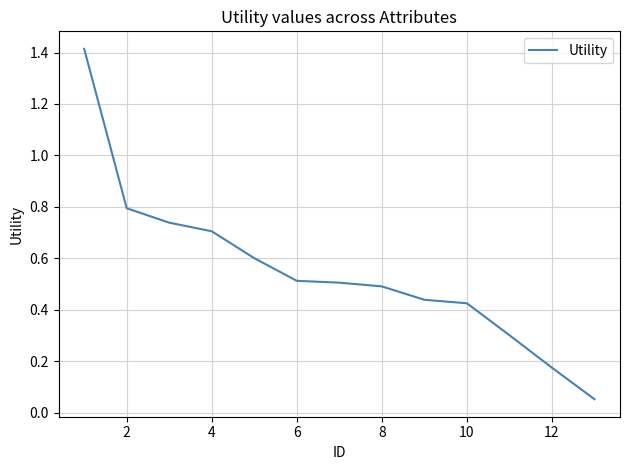

Does the chart display data point markers on the line(s)?

No